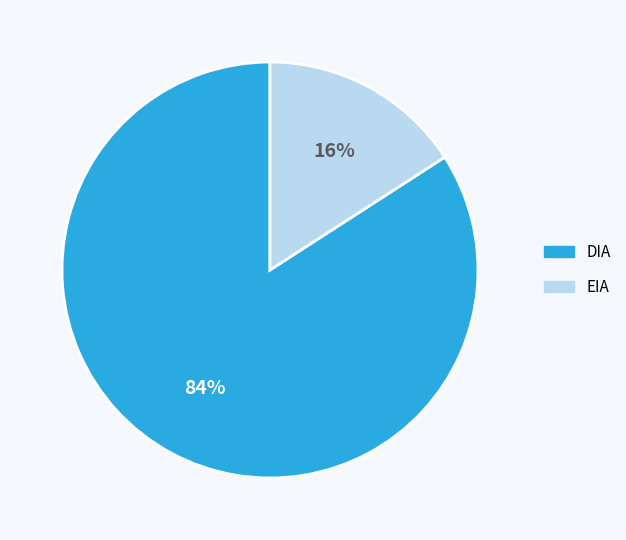

Which has a higher value, DIA or EIA?

DIA